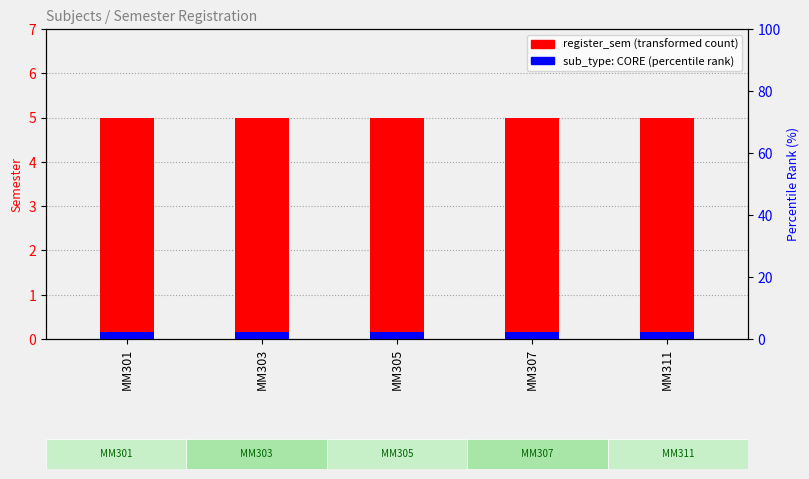

What are all the series names shown in the legend?

register_sem, sub_type (CORE)